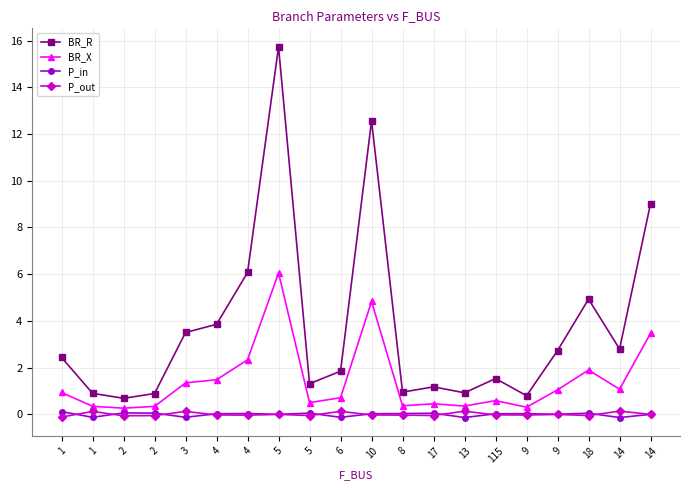

How many distinct data groups are displayed?

4